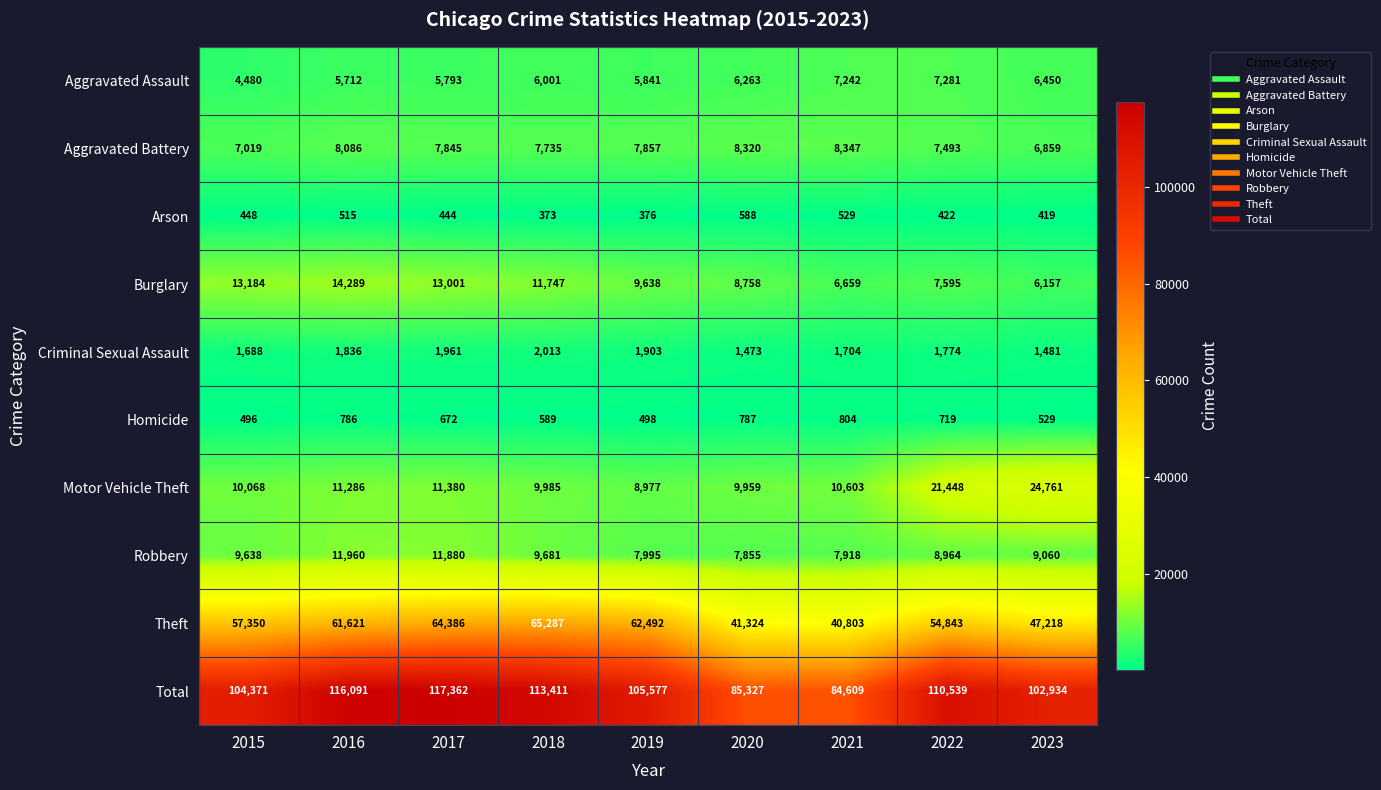

Which label corresponds to the largest value in the chart?

2017